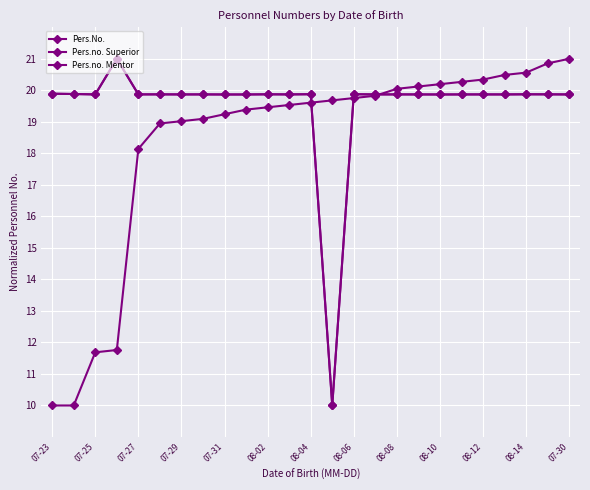

What is the difference between the second highest and second lowest values in the Pers.No. series?

10.9